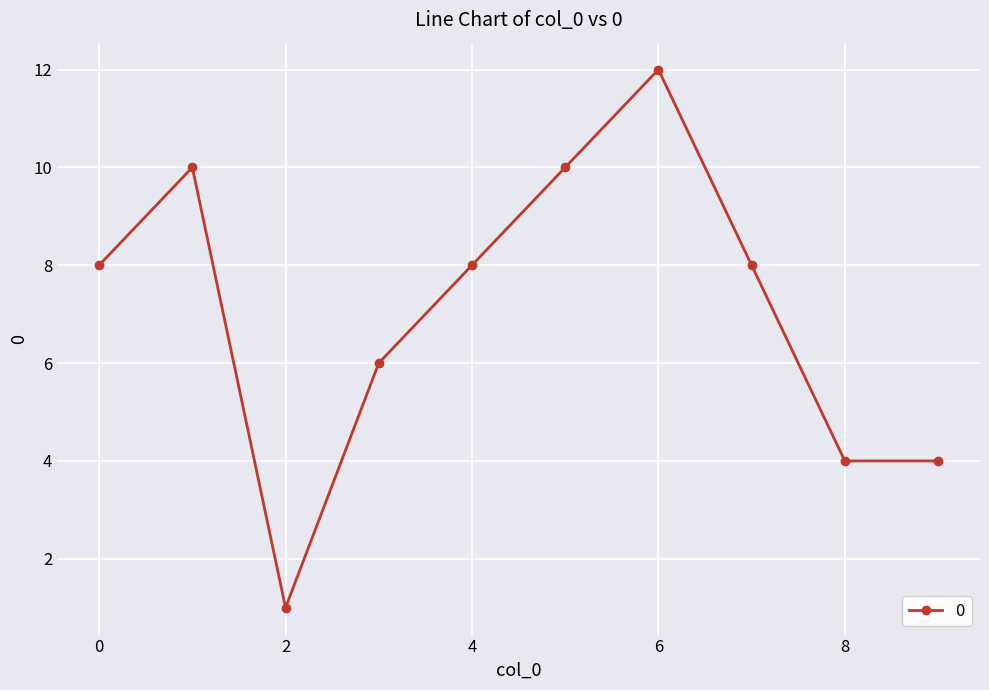

What is the sum of all values?

71